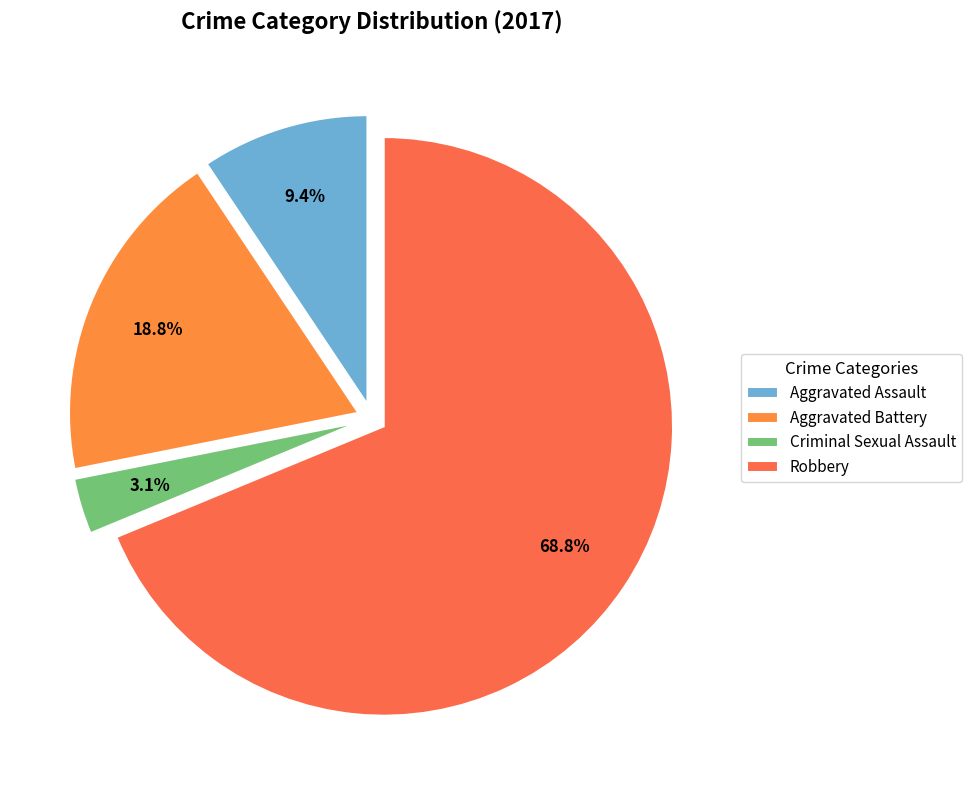

What is the largest slice in the pie chart?

Robbery